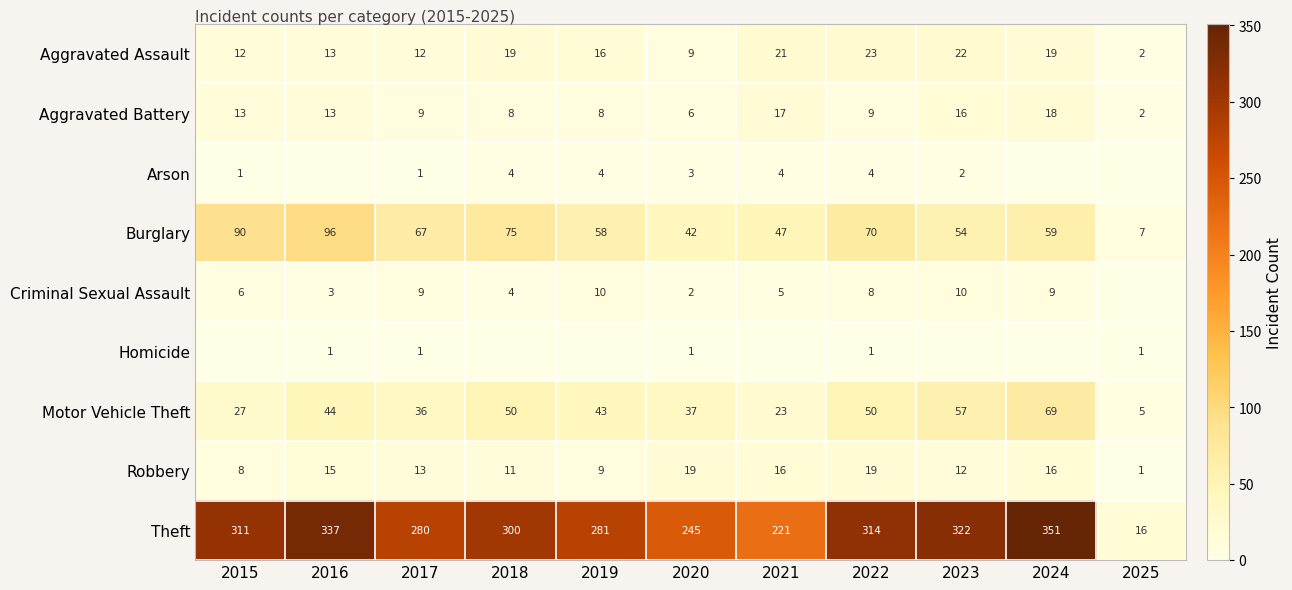

At which category is the sum across all series the highest?

2024